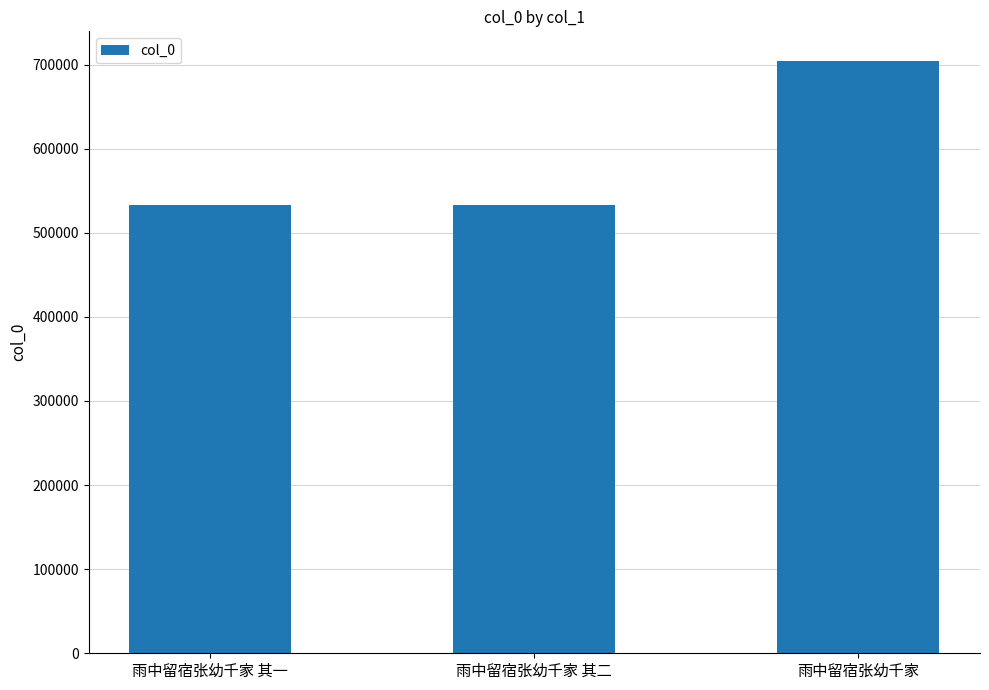

Approximately how many times larger is the value at 雨中留宿张幼千家 其二 compared to 雨中留宿张幼千家 其一?

1.0